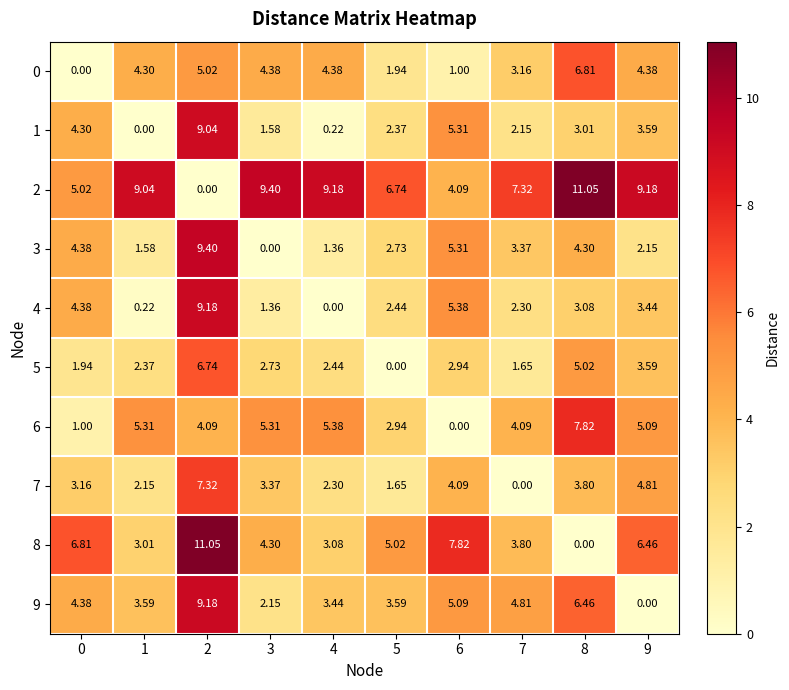

Is the value of 8 at 5 greater than the value of 3 at 7?

Yes